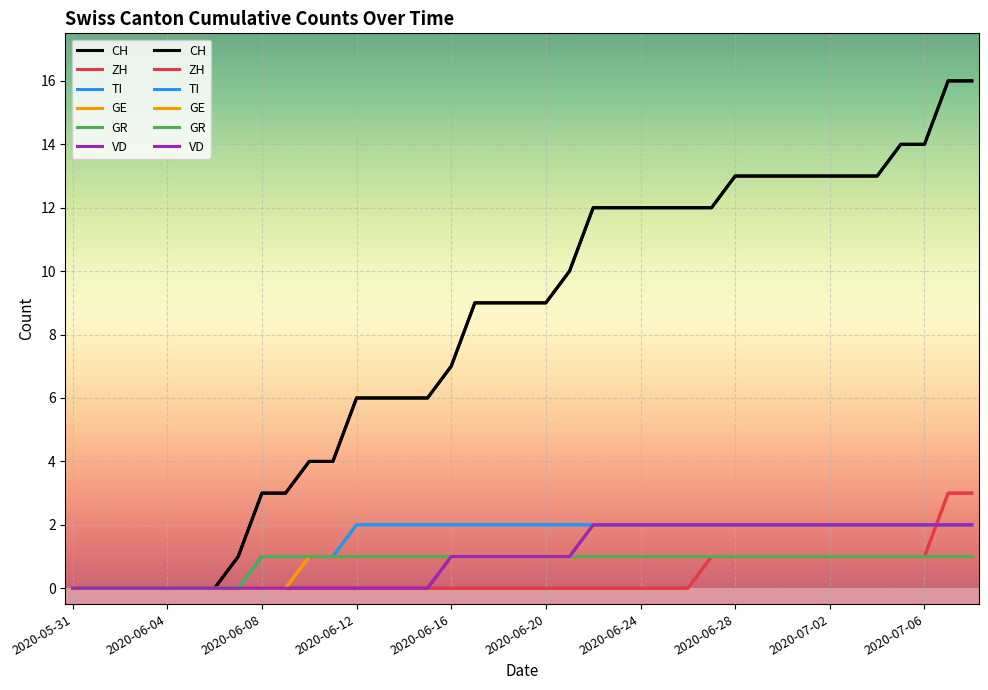

How many values in the GE series are below 1?

10